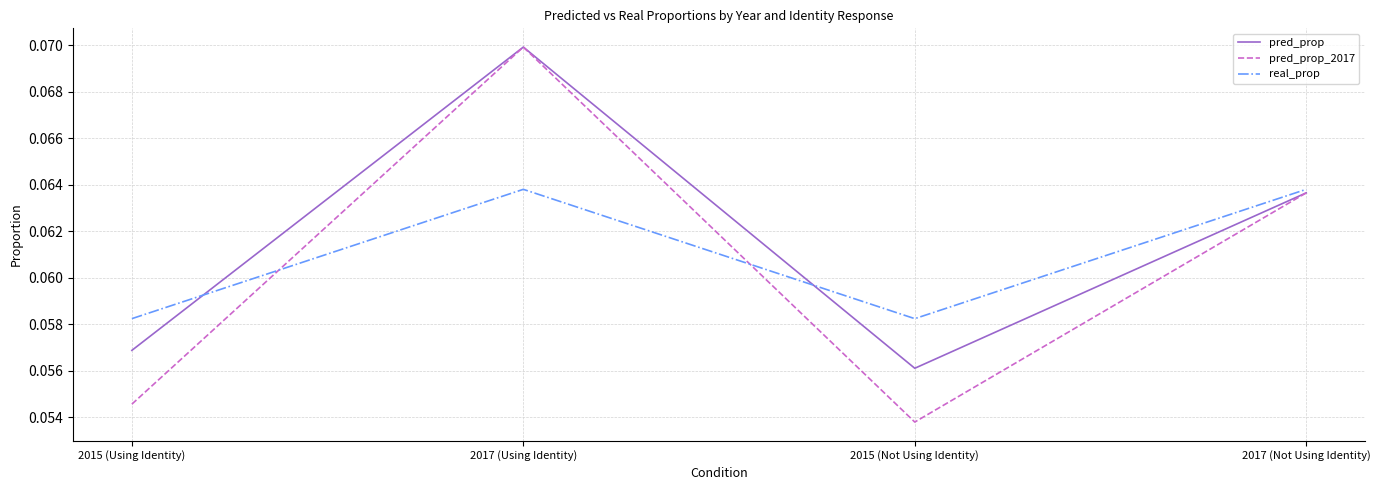

What position from the right is 2017 (Not Using Identity)?

1